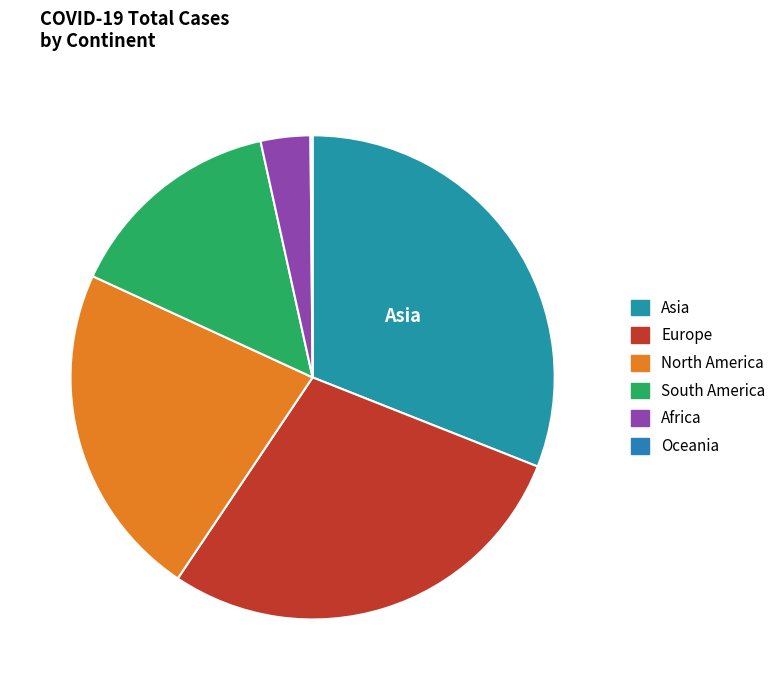

Which category has the biggest portion of the pie?

Asia